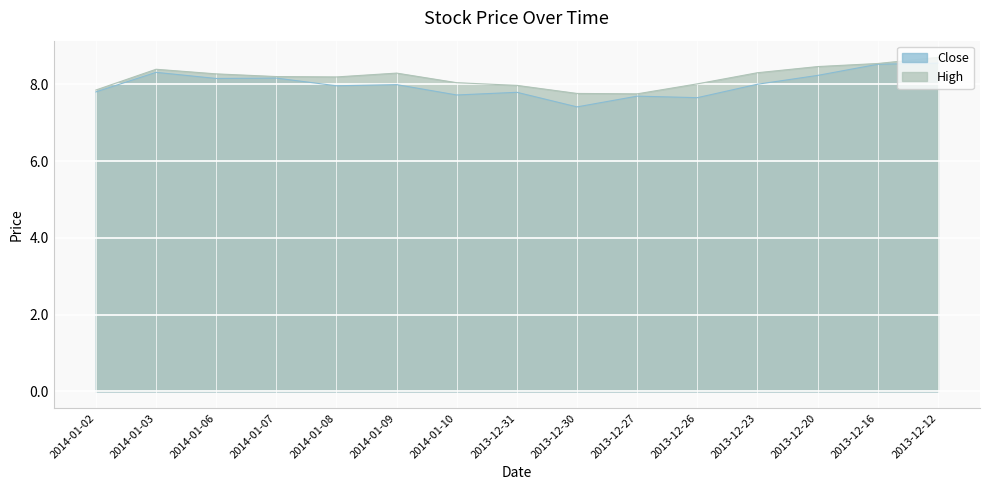

Which series has the largest range (max minus min)?

Close